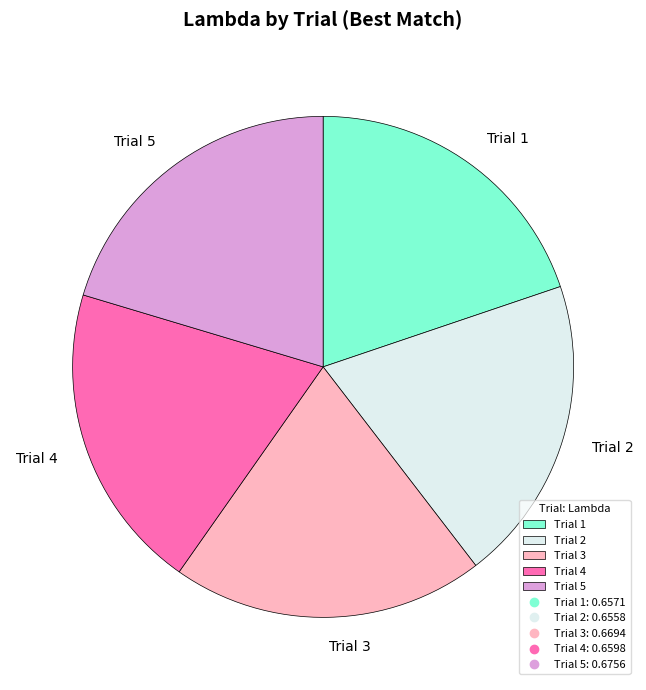

Do Trial 3 and Trial 1 together represent more than half of the pie?

No